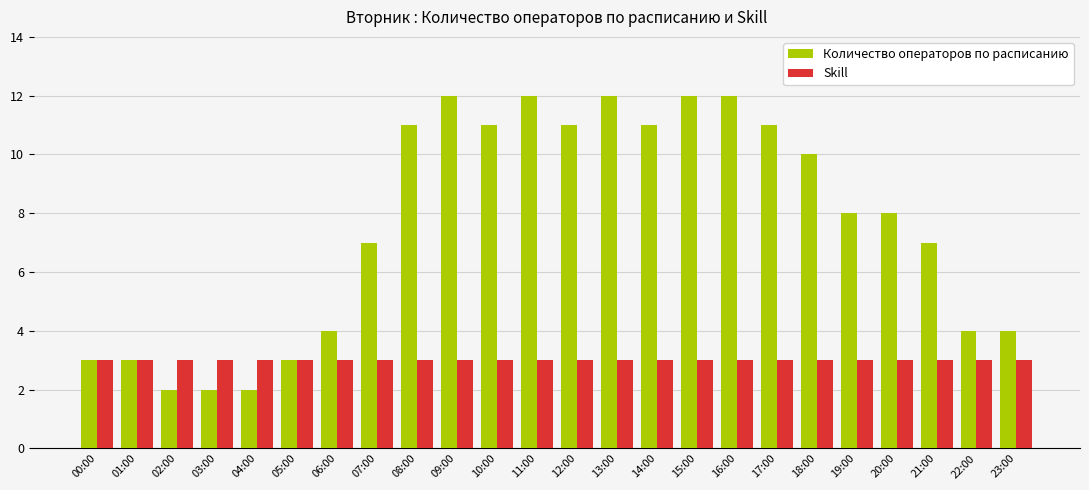

What is the sum of the Количество операторов по расписанию values at 20:00 and 16:00?

20